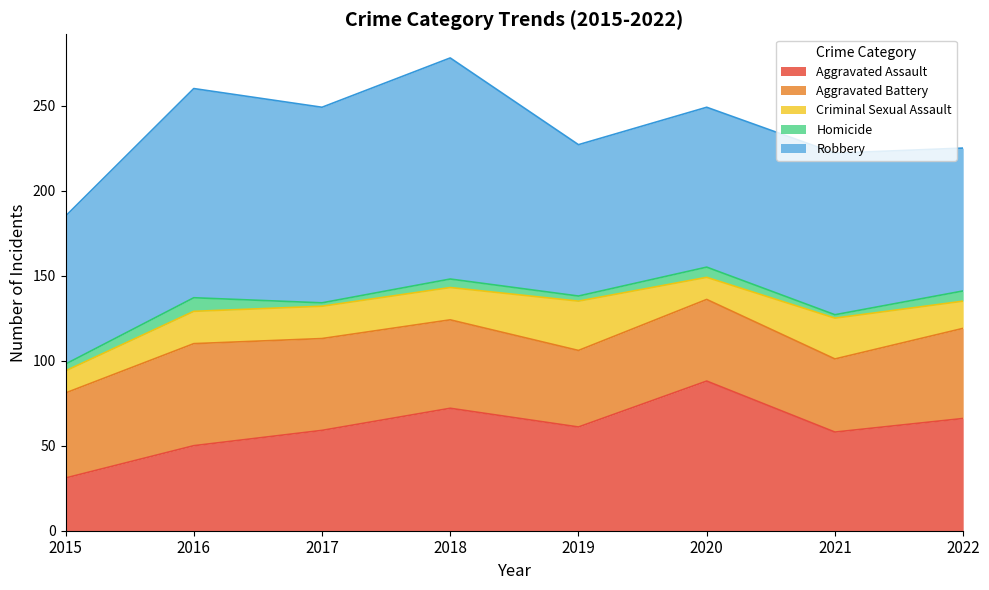

Where does the Homicide series first go above 5?

2016